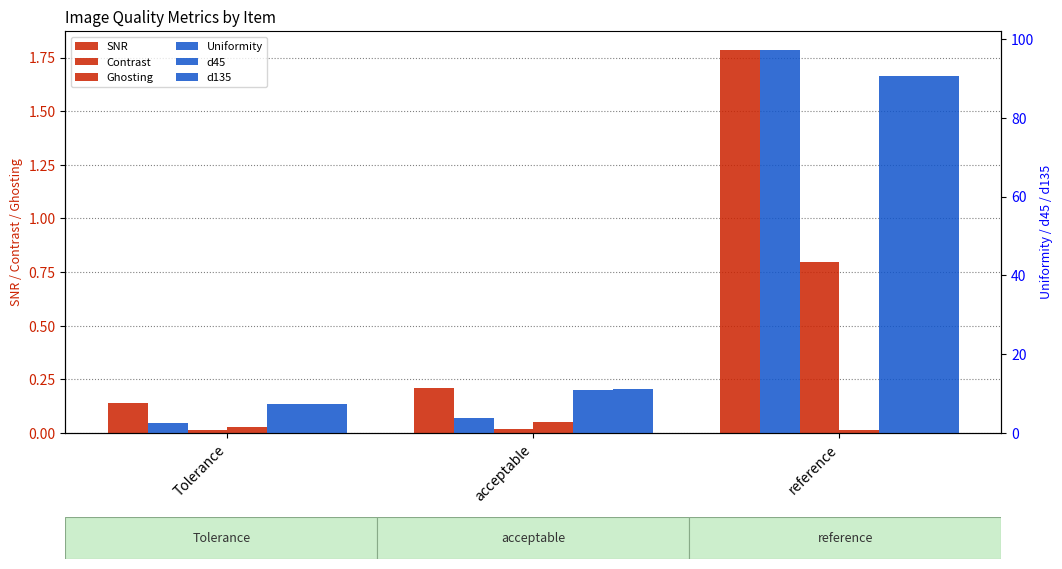

What is the spread (max minus min) of values at Tolerance?

7.5